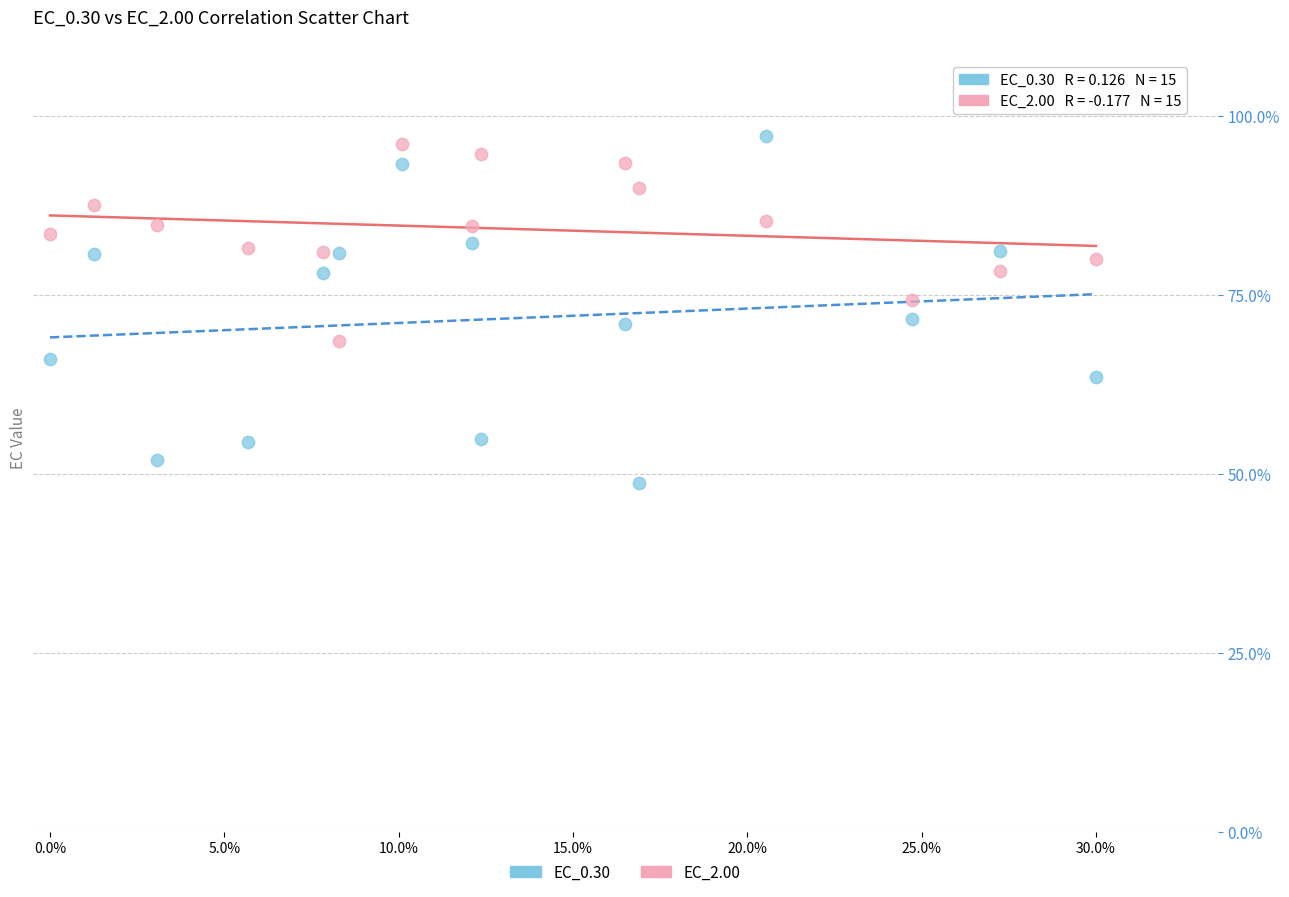

What is the X range (max minus min) for the scatter plot?

0.3